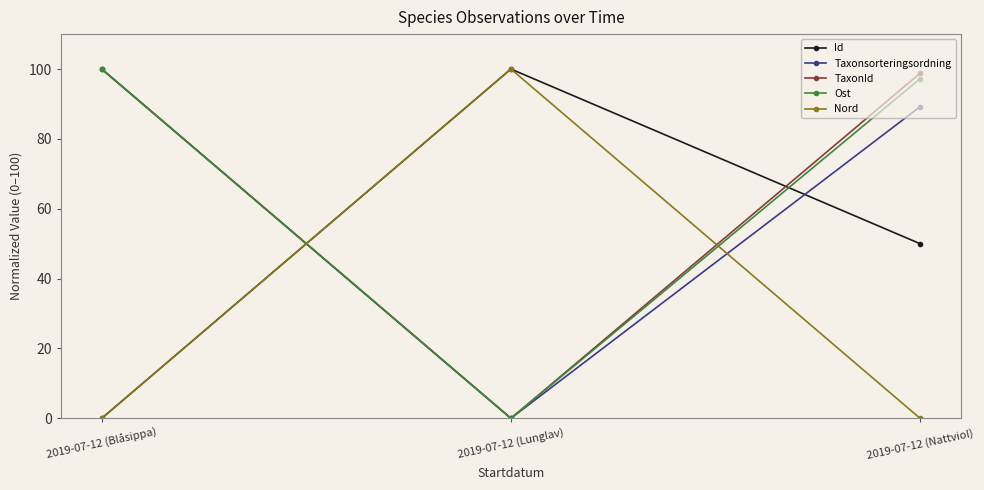

The value of Taxonsorteringsordning at 2019-07-12 (Nattviol) is 28.1. True or false?

False